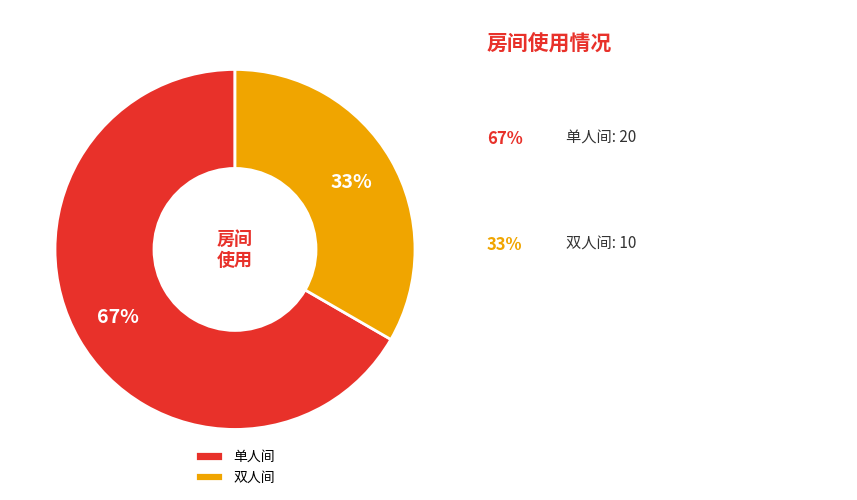

How many segments does this pie chart have?

2